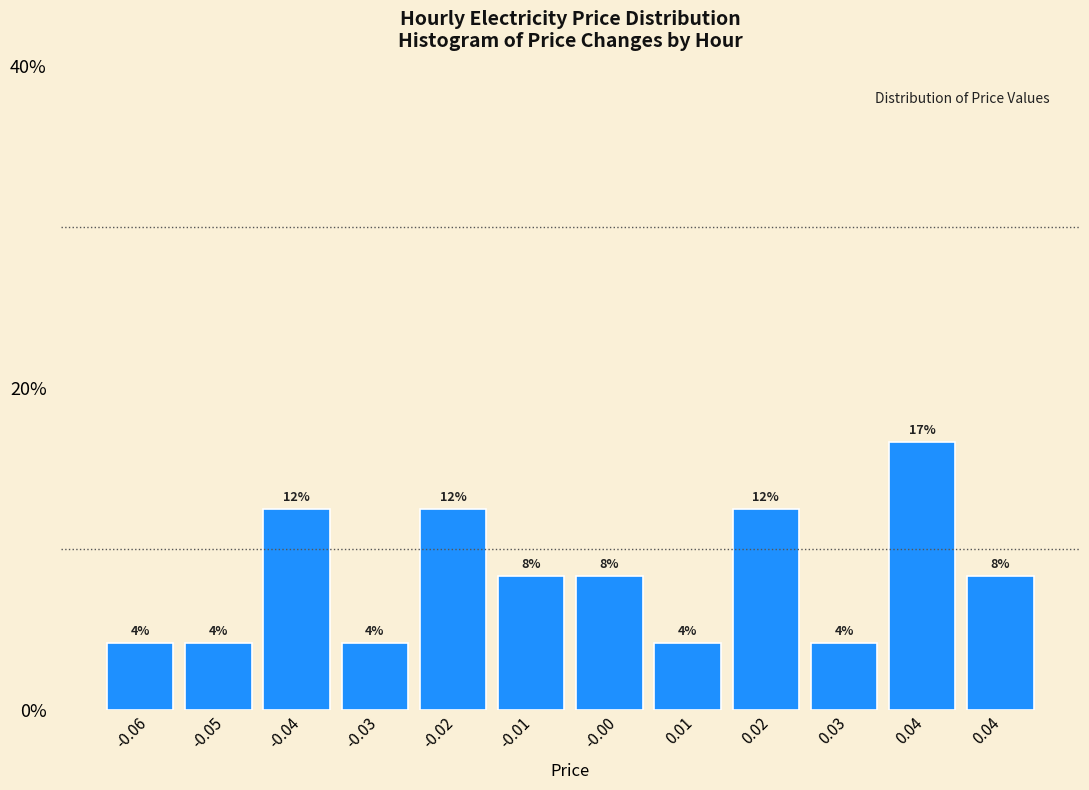

Are the bars horizontal?

No